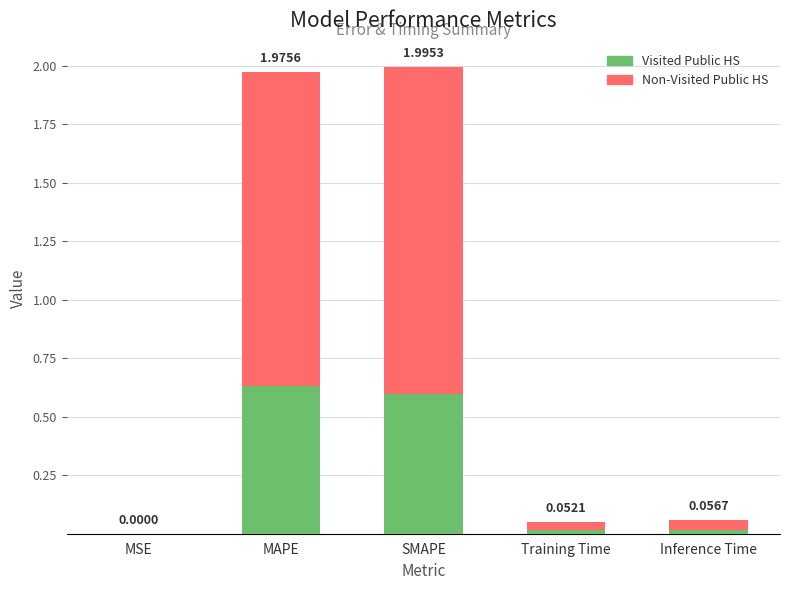

At which label is Visited Public HS closest to 0?

MSE